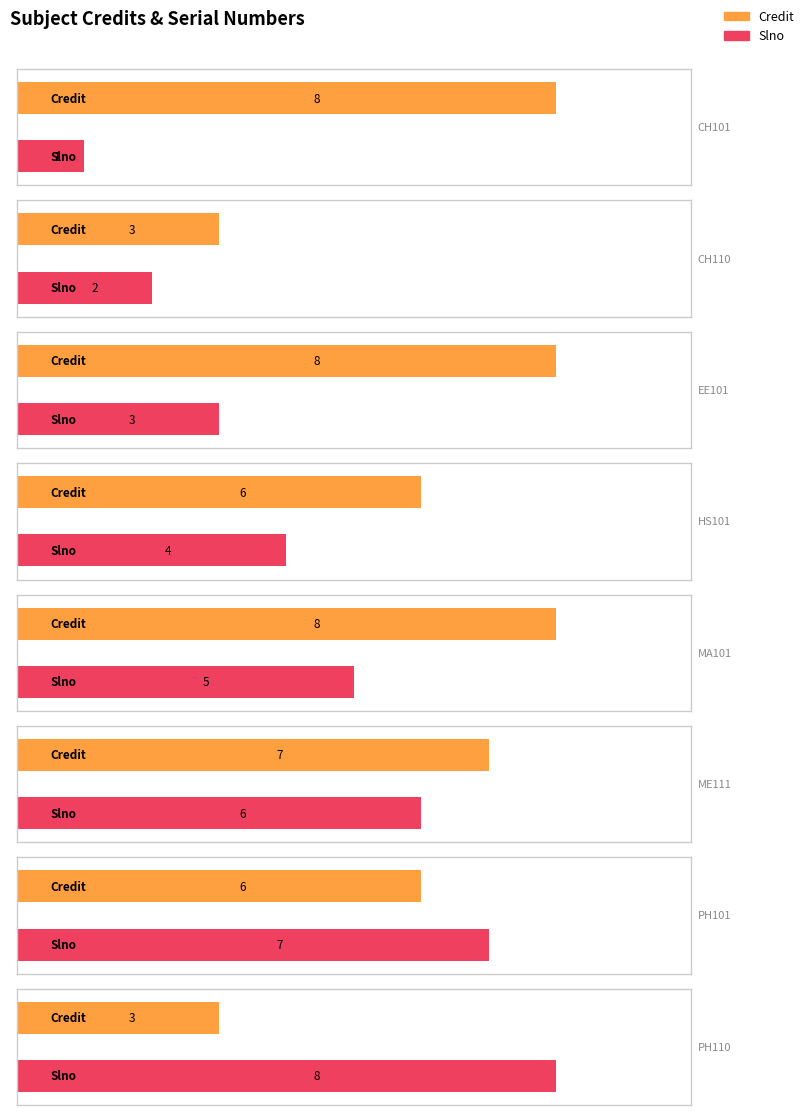

What position from the right is HS101?

5